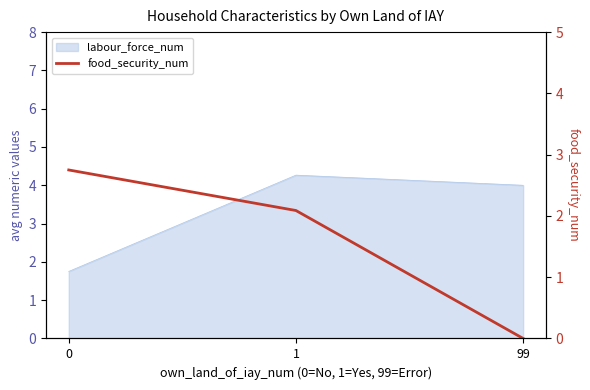

Is it true that the value at 1 is 1.3?

False